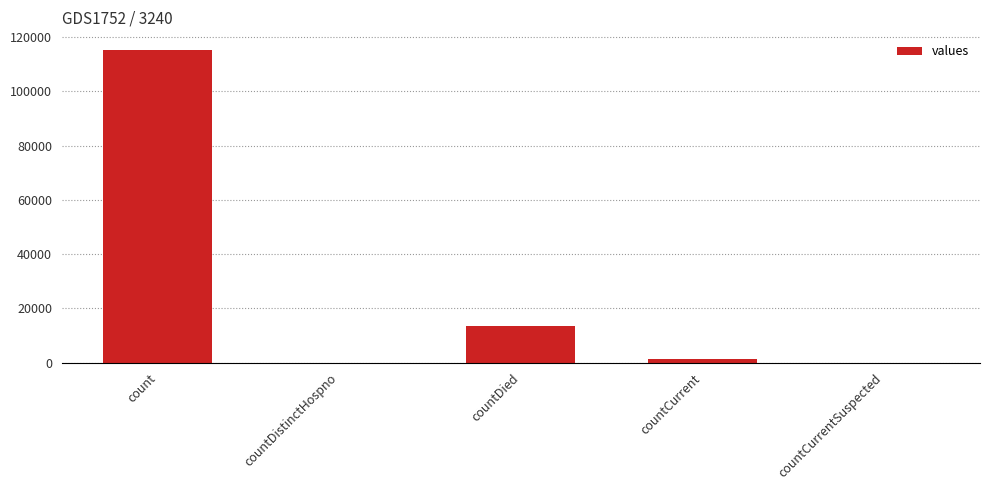

What is the change in value from countDistinctHospno to countDied?

+13343